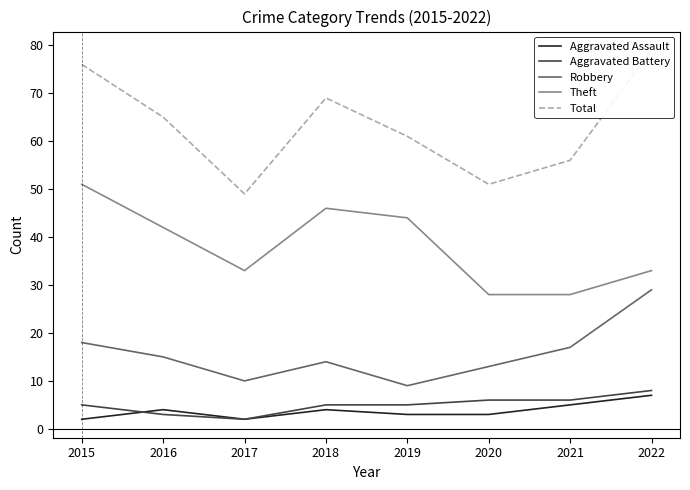

What is the difference between the second highest and minimum values in the Aggravated Assault series?

3